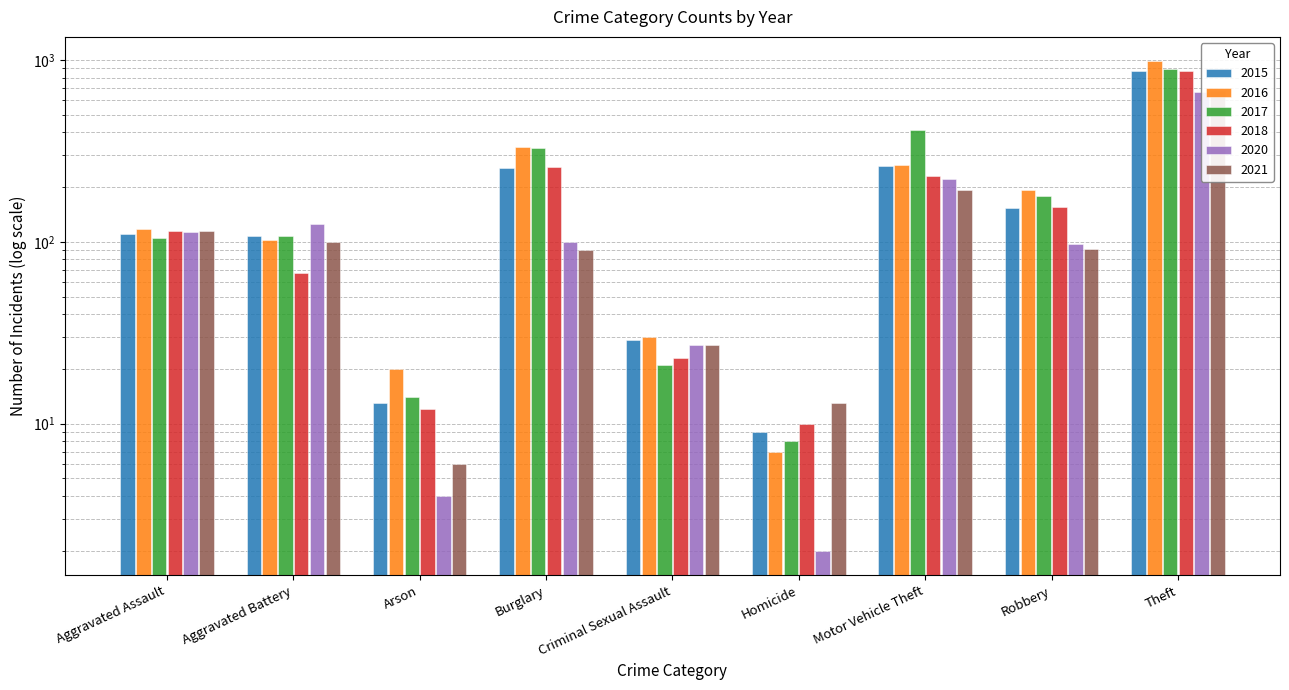

How many bars are there in total?

54